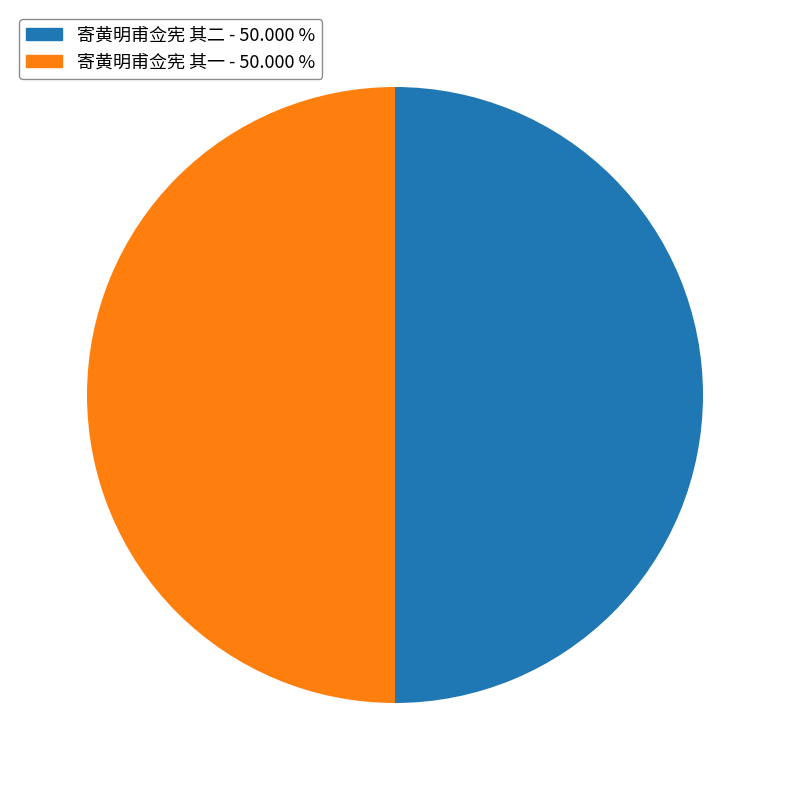

True or false: 寄黄明甫佥宪 其二 accounts for 50% of the total.

True